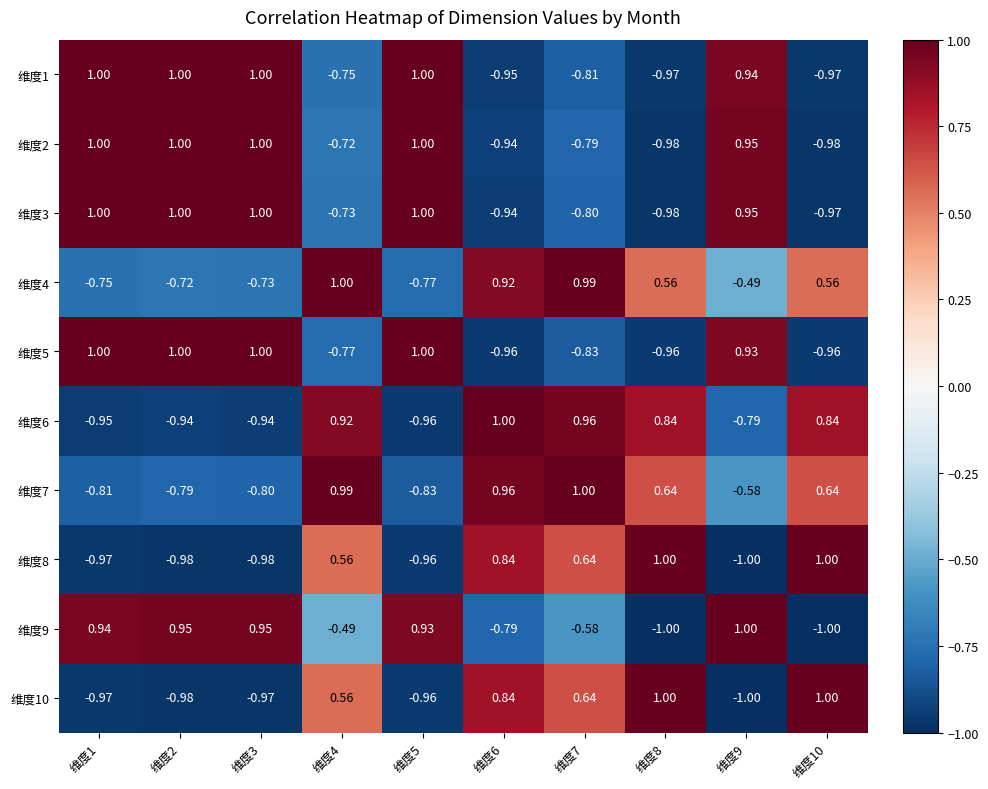

How many data points in 维度7 are above 0?

5